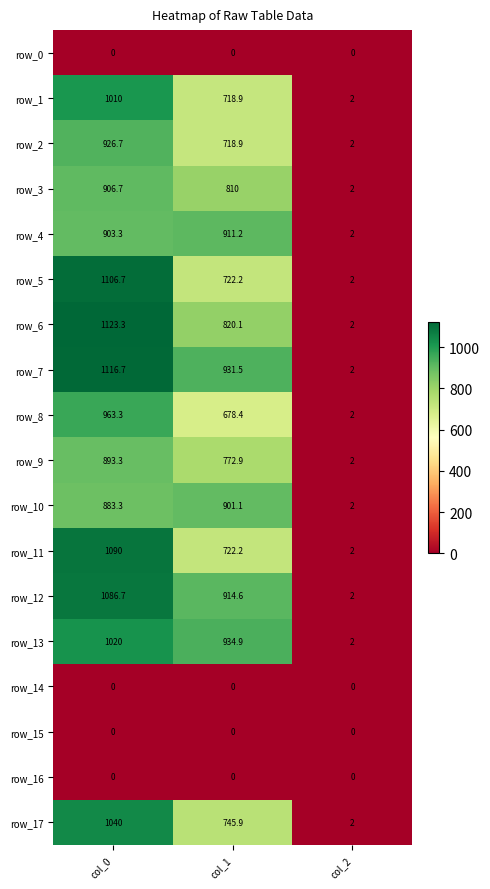

Reading left to right, what are all the values shown in this chart?

row_0: col_0=0.0	col_1=0.0	col_2=0.0
row_1: col_0=1010.0	col_1=718.9	col_2=2.0
row_2: col_0=926.7	col_1=718.9	col_2=2.0
row_3: col_0=906.7	col_1=810.0	col_2=2.0
row_4: col_0=903.3	col_1=911.2	col_2=2.0
row_5: col_0=1106.7	col_1=722.2	col_2=2.0
row_6: col_0=1123.3	col_1=820.1	col_2=2.0
row_7: col_0=1116.7	col_1=931.5	col_2=2.0
row_8: col_0=963.3	col_1=678.4	col_2=2.0
row_9: col_0=893.3	col_1=772.9	col_2=2.0
row_10: col_0=883.3	col_1=901.1	col_2=2.0
row_11: col_0=1090.0	col_1=722.2	col_2=2.0
row_12: col_0=1086.7	col_1=914.6	col_2=2.0
row_13: col_0=1020.0	col_1=934.9	col_2=2.0
row_14: col_0=0.0	col_1=0.0	col_2=0.0
row_15: col_0=0.0	col_1=0.0	col_2=0.0
row_16: col_0=0.0	col_1=0.0	col_2=0.0
row_17: col_0=1040.0	col_1=745.9	col_2=2.0